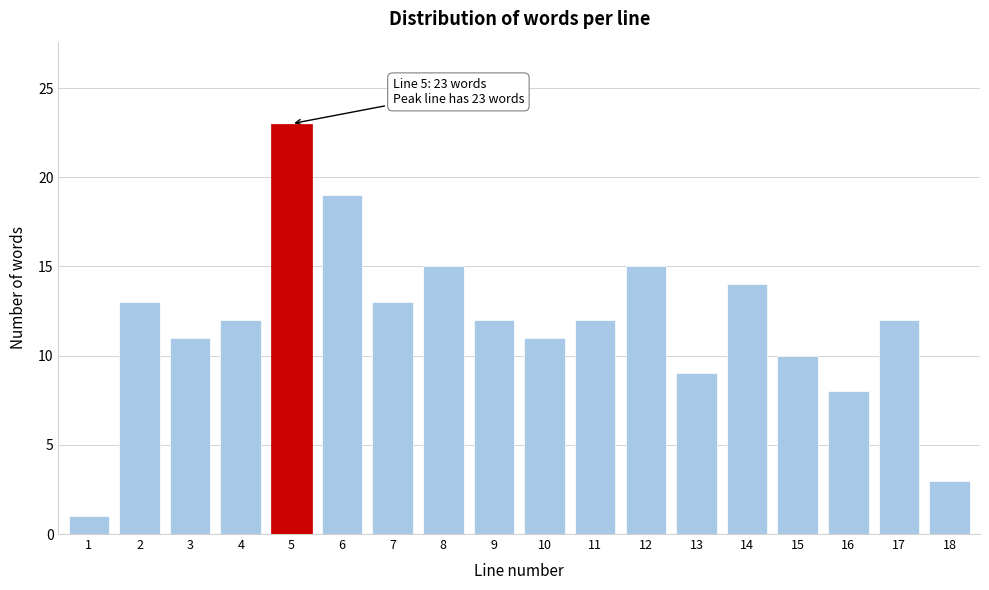

Reading left to right, extract all data points from this chart.

1=1	2=13	3=11	4=12	5=23	6=19	7=13	8=15	9=12	10=11	11=12	12=15	13=9	14=14	15=10	16=8	17=12	18=3